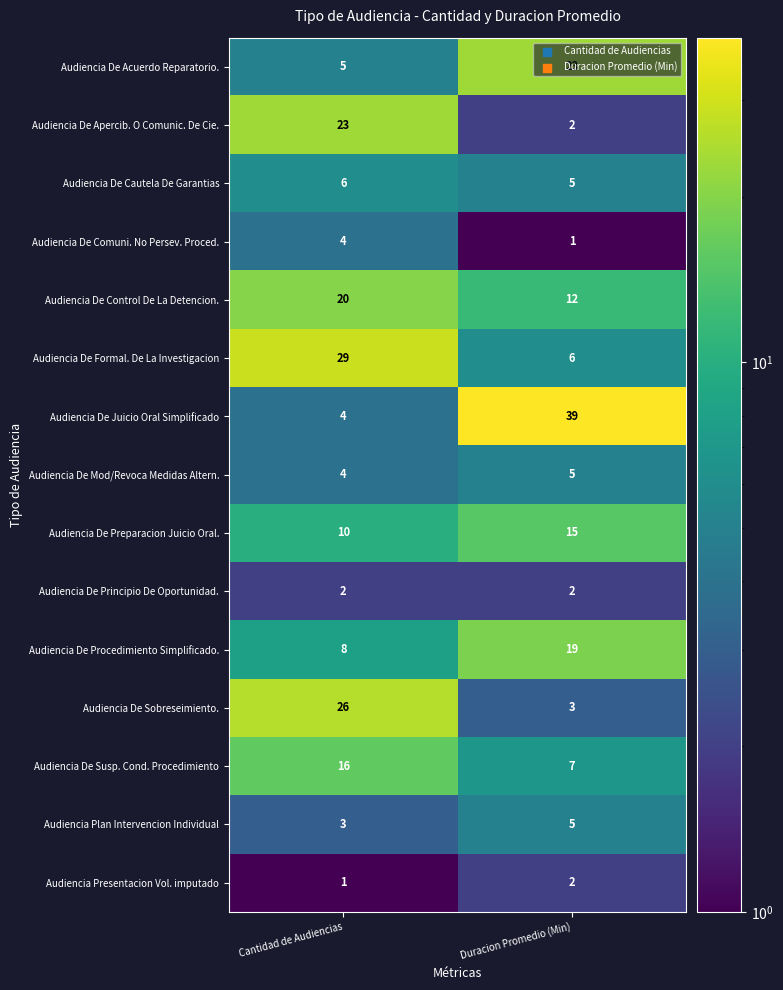

Is it true that Audiencia De Control De La Detencion. equals 20 at Cantidad de Audiencias?

True